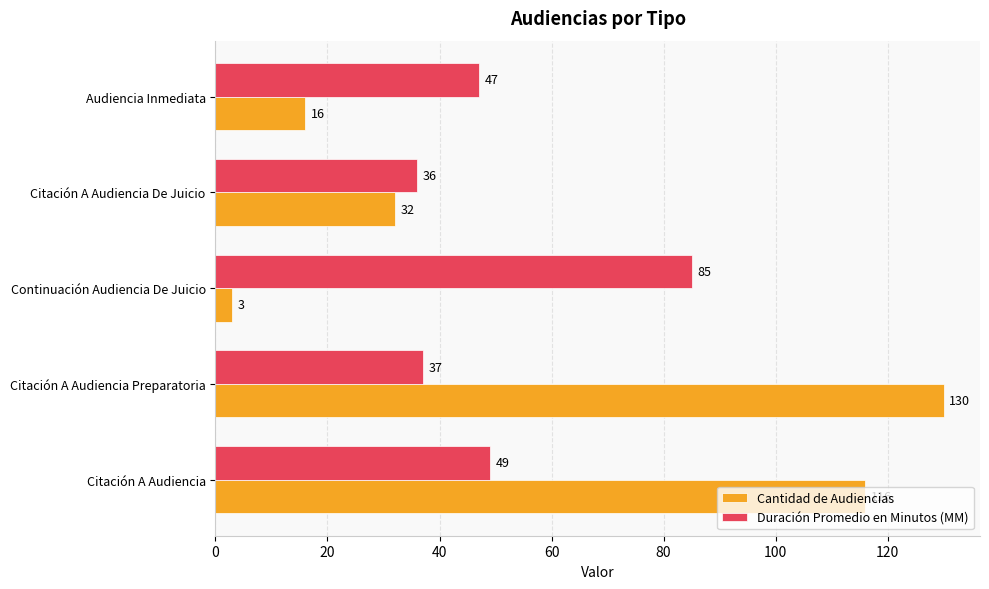

Which series has the largest range (max minus min)?

Cantidad de Audiencias